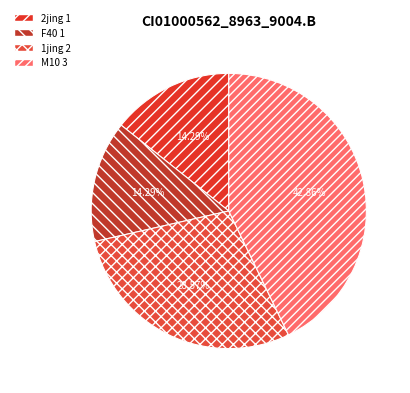

How many segments does this pie chart have?

4